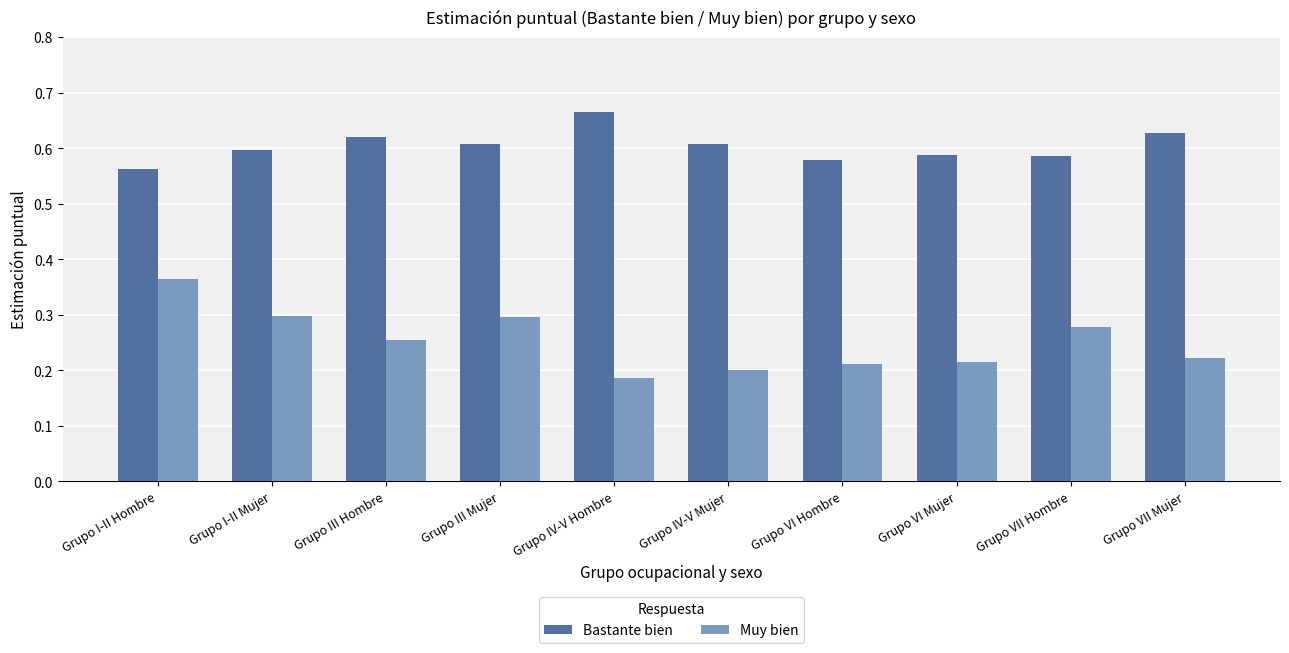

What are all the series names shown in the legend?

Bastante bien, Muy bien